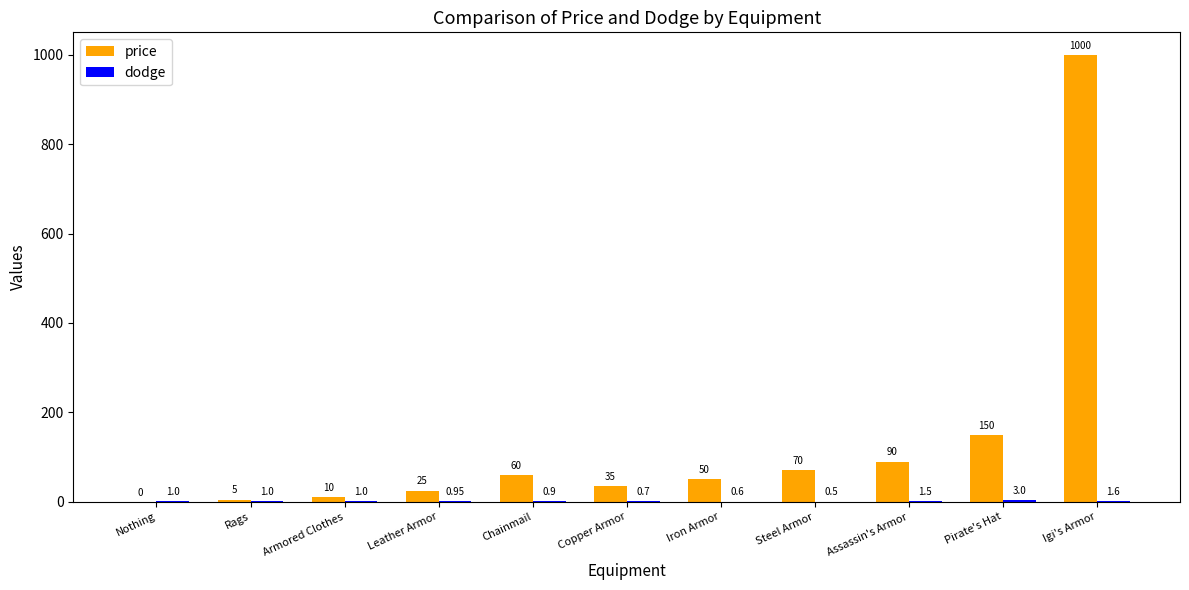

Does the chart contain stacked bars?

No